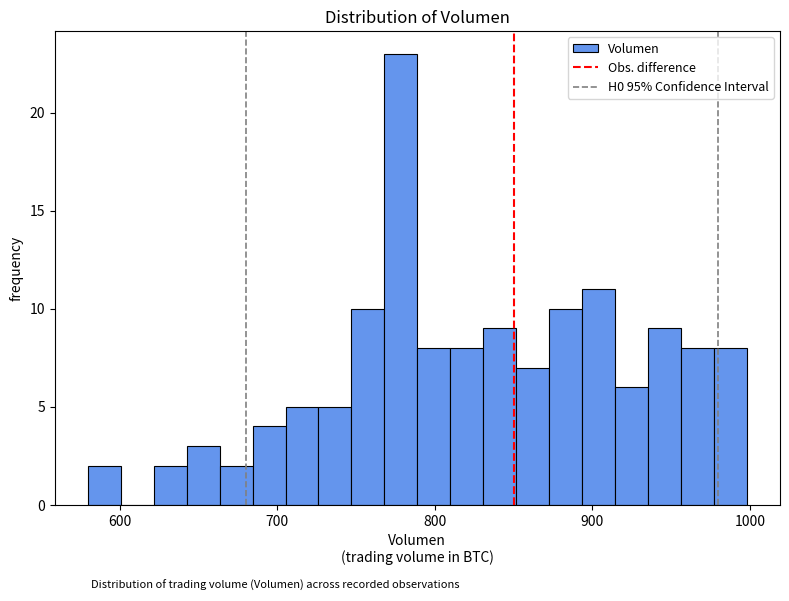

Read against the x-axis, roughly where is the centre of the tallest bar?

780